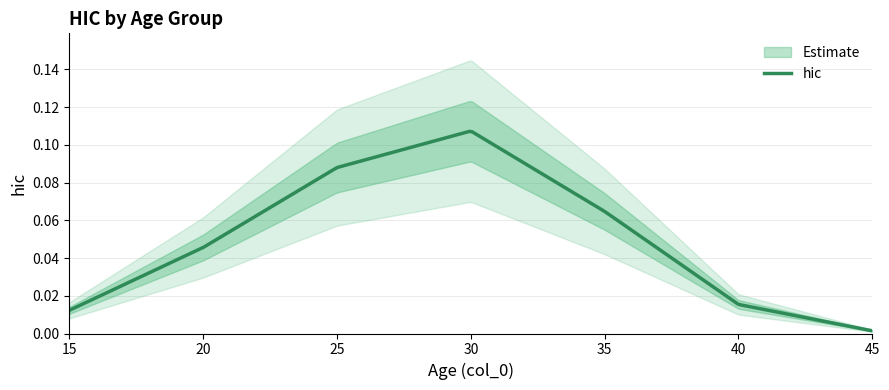

Reading left to right, list all the values displayed in this chart.

0.0	0.0	0.1	0.1	0.1	0.0	0.0